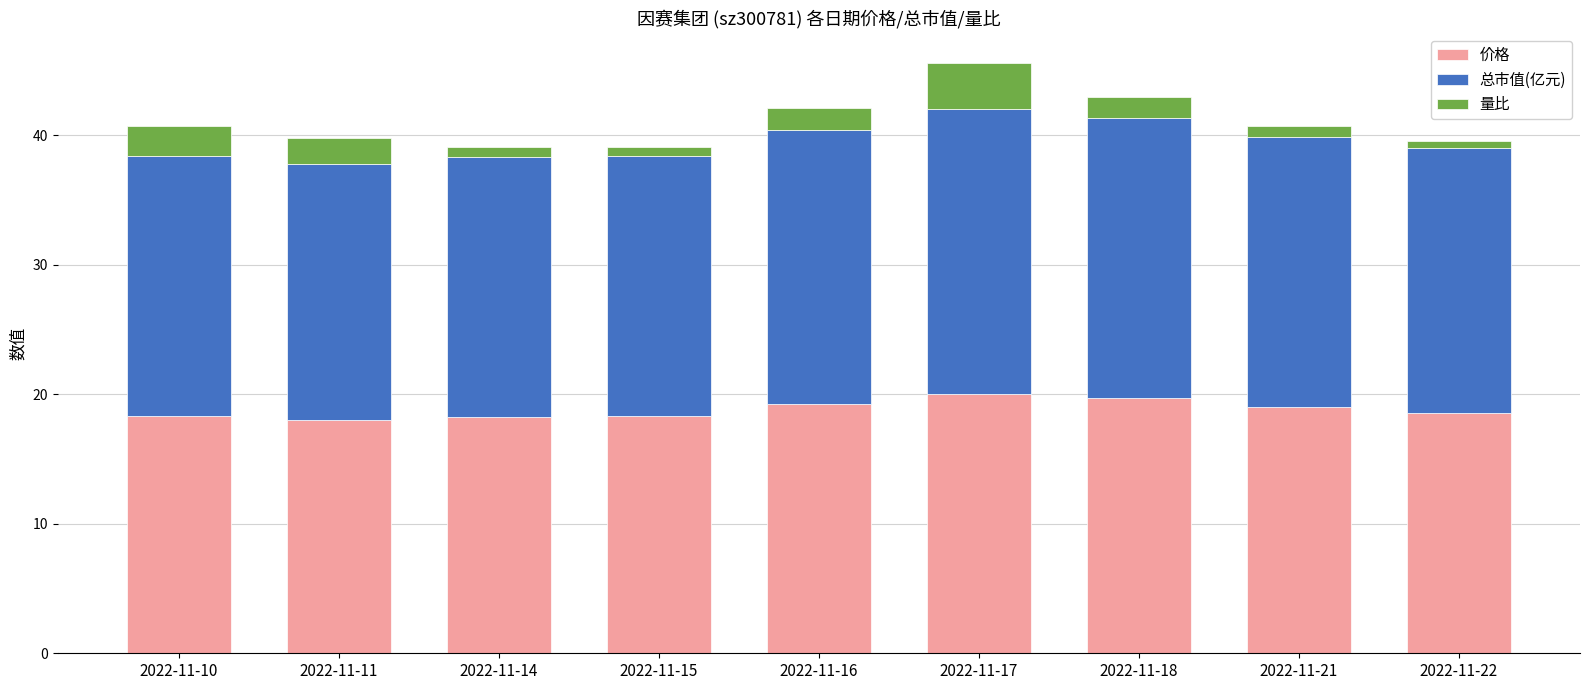

The value of 价格 at 2022-11-11 is 7.0. True or false?

False